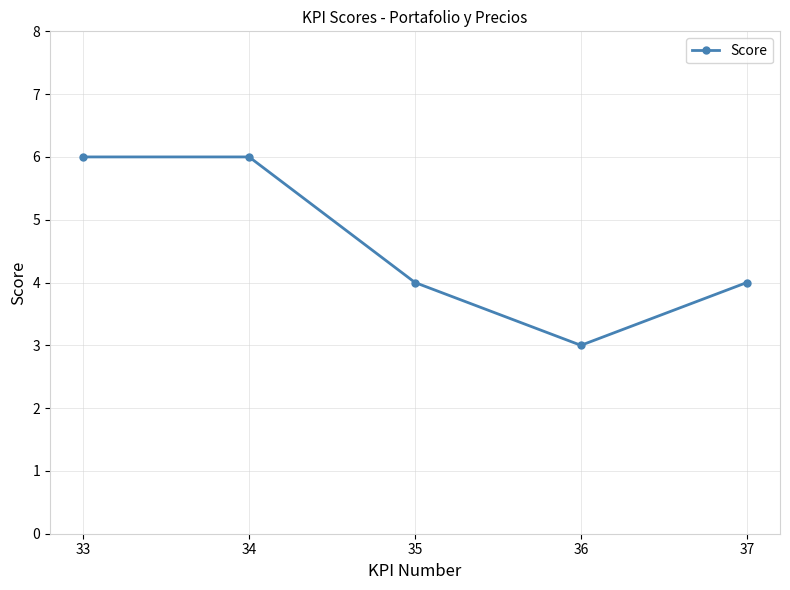

At which category does the chart reach its minimum across all series?

36